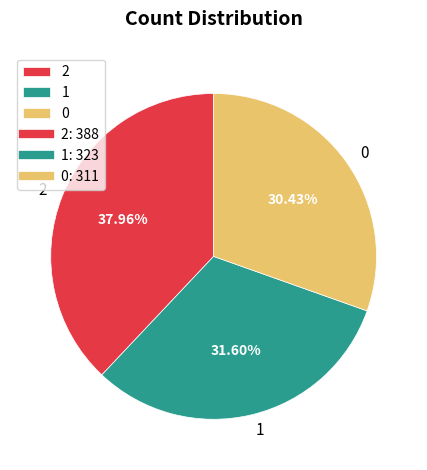

What portion of the pie excludes 1?

68.4%